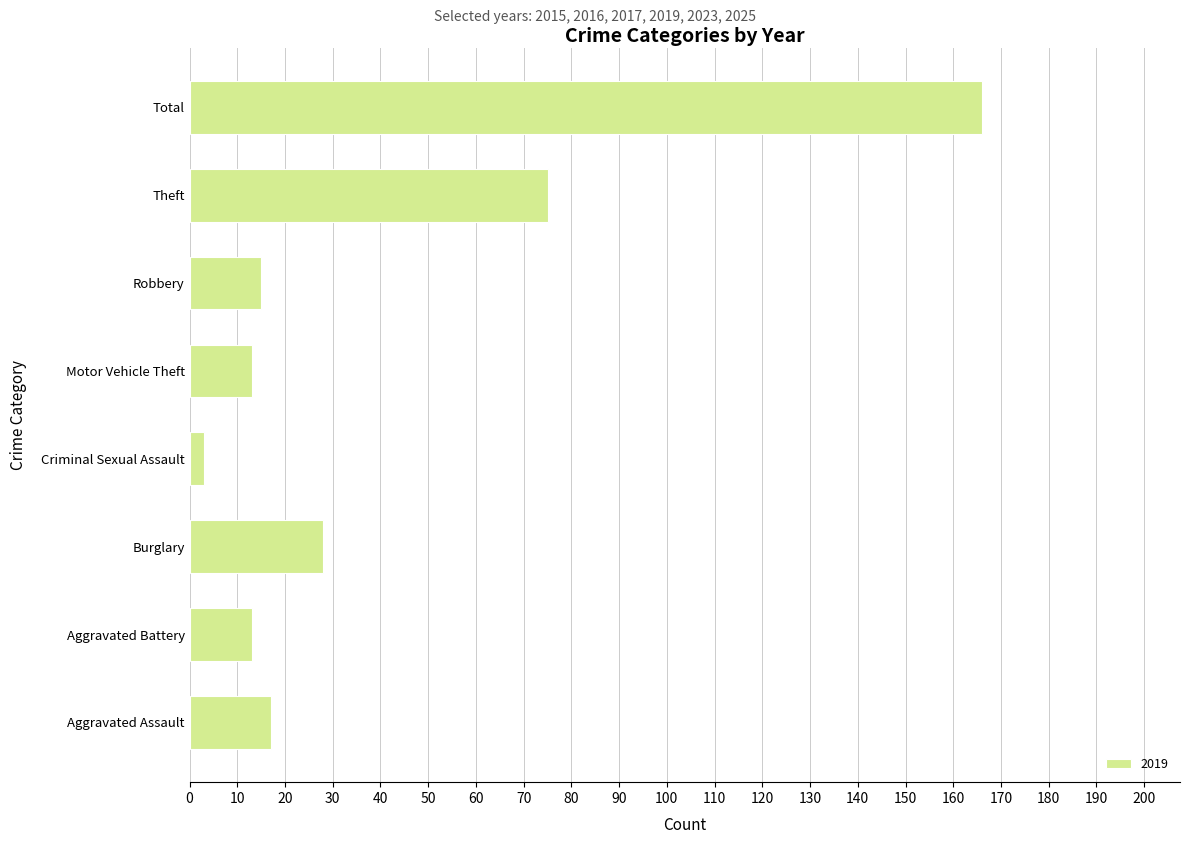

What is the difference between the values at Aggravated Battery and Burglary?

15